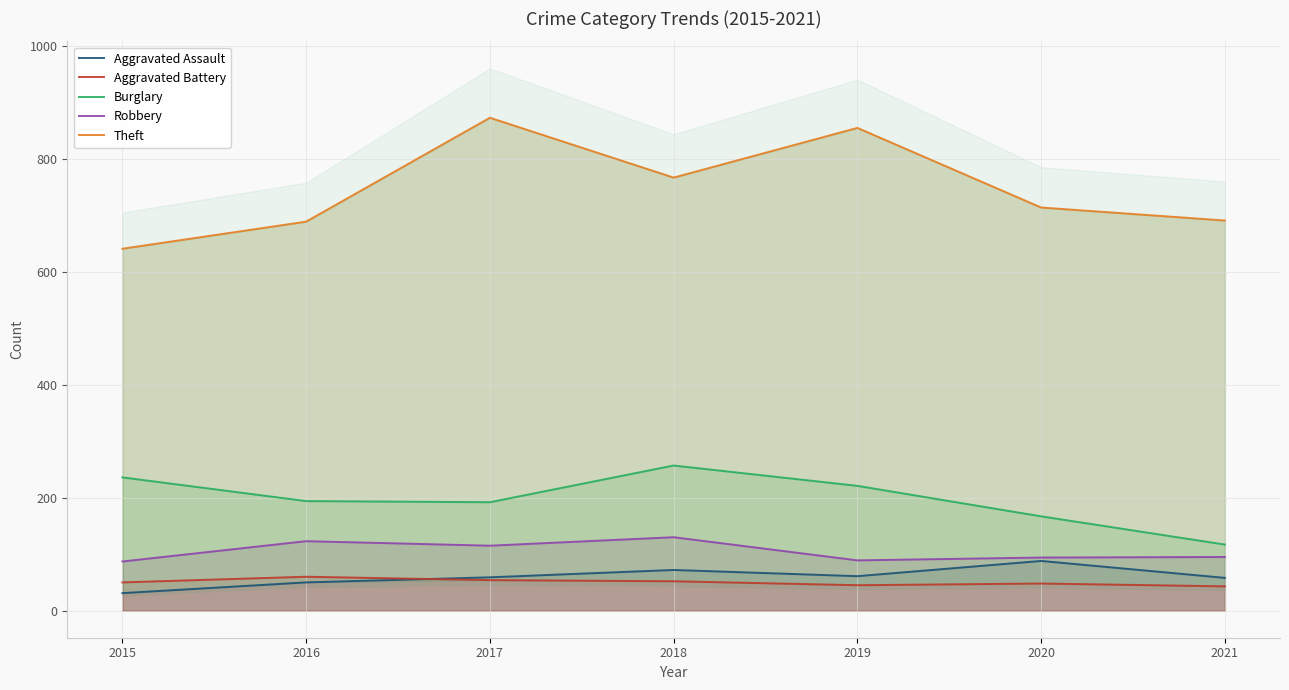

Where does the Aggravated Assault series first go above 59?

2018